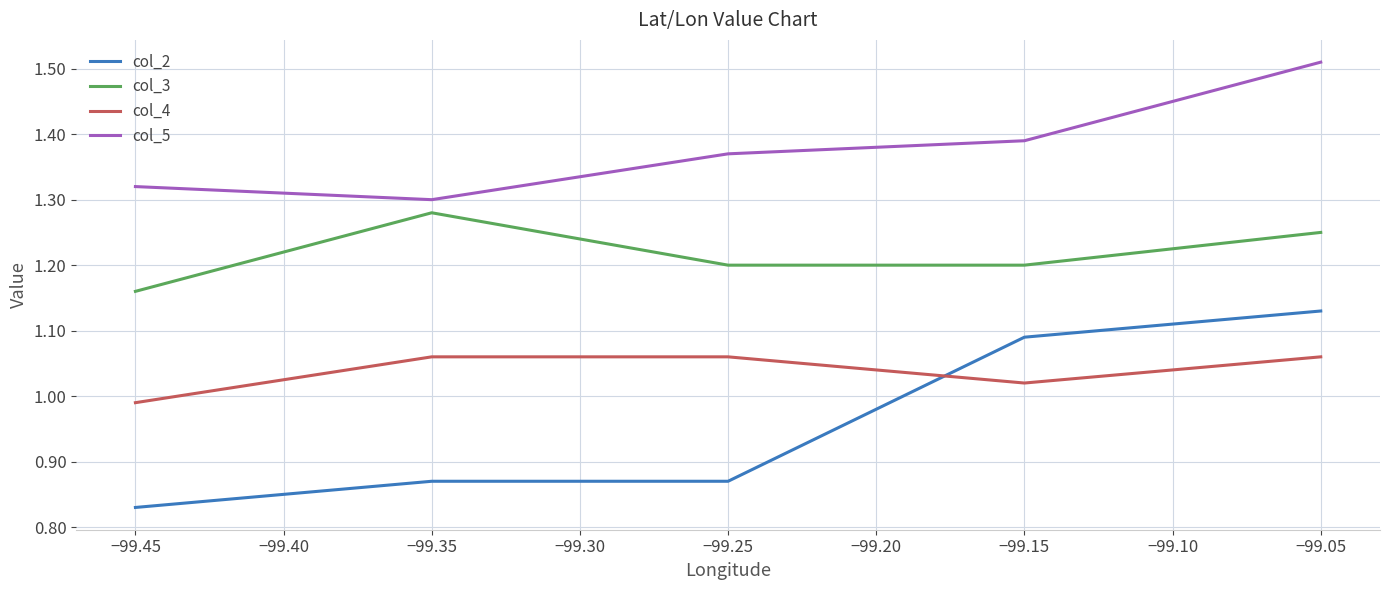

The col_3 series shows 0.3 at −99.45. True or false?

False